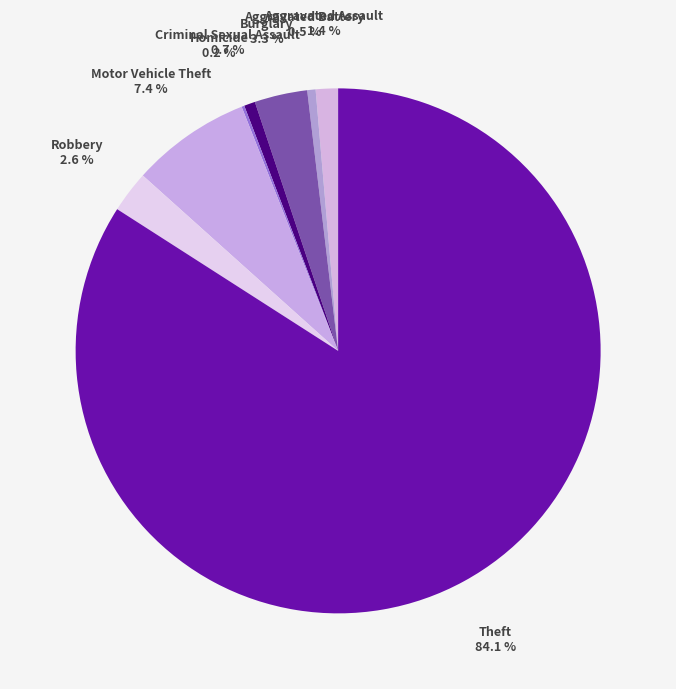

To the nearest percent, what is the difference between the largest and smallest slice percentages?

84%